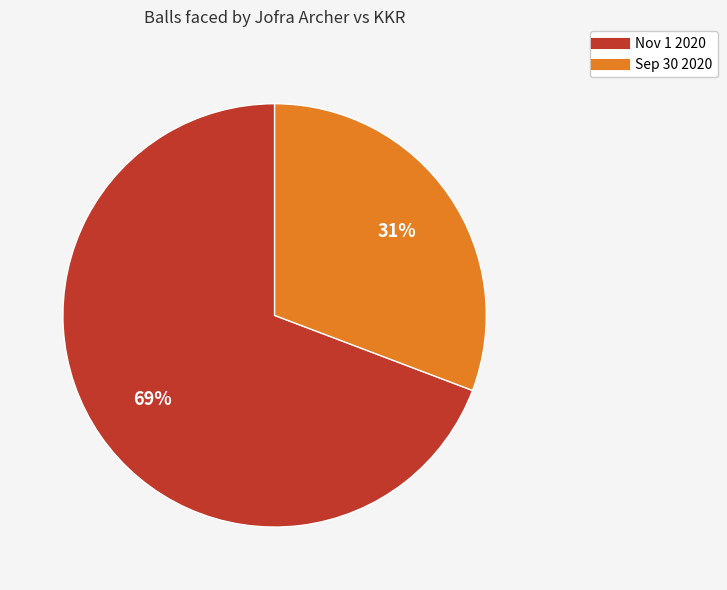

Is there any slice that represents more than half of the pie?

Yes